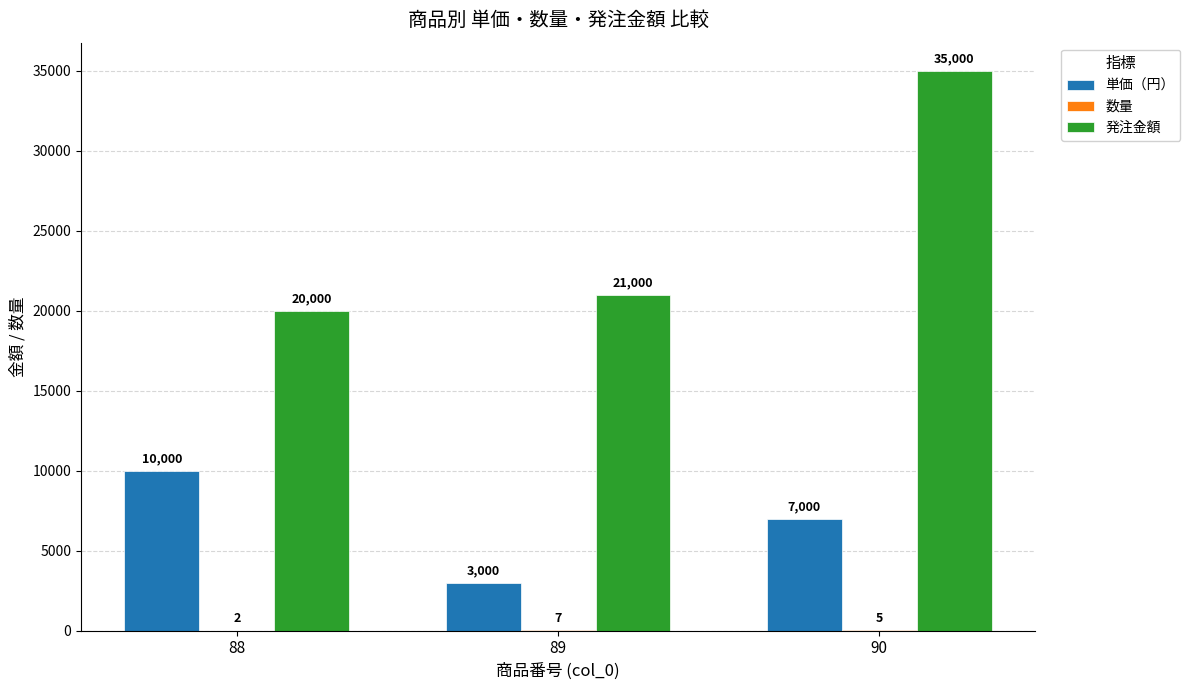

Is the value of 発注金額 at 89 greater than the value of 単価（円） at 90?

Yes